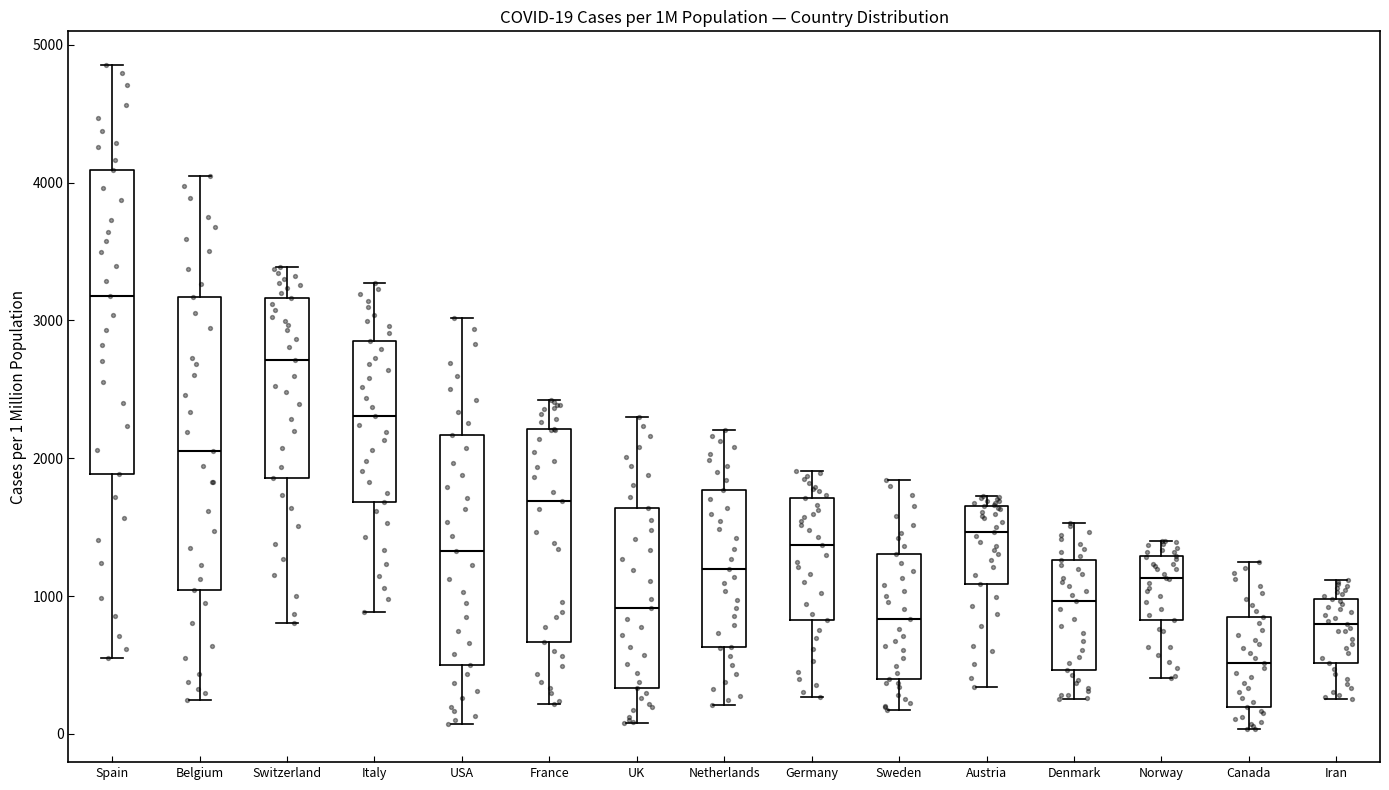

Which box's median line is the lowest?

Canada